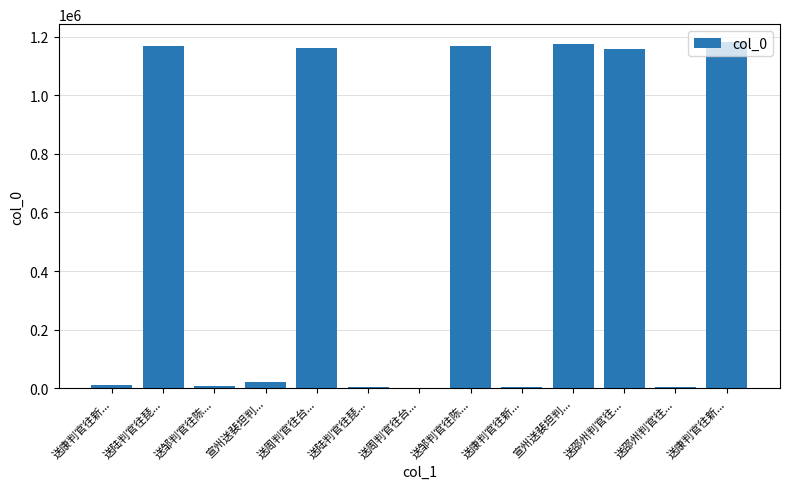

Are the bars horizontal?

No